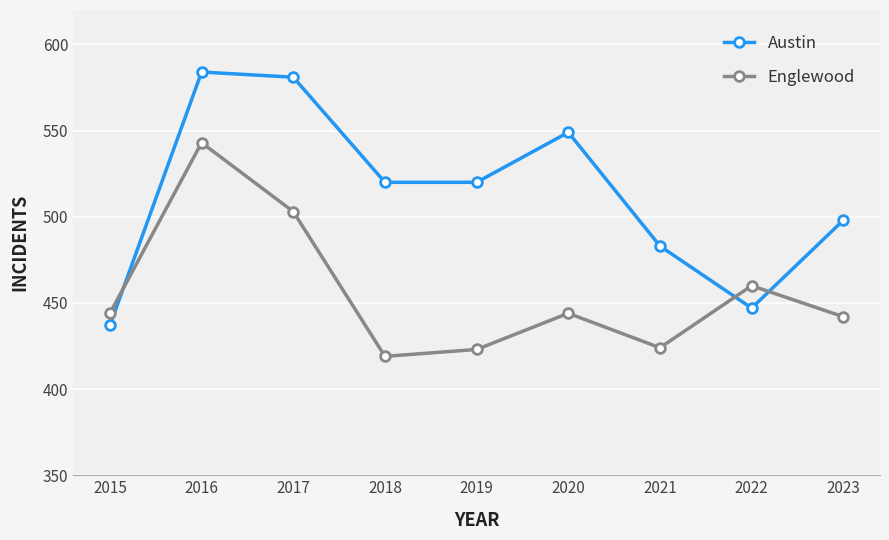

What value does the Englewood series have at 2019, to the nearest 10?

420